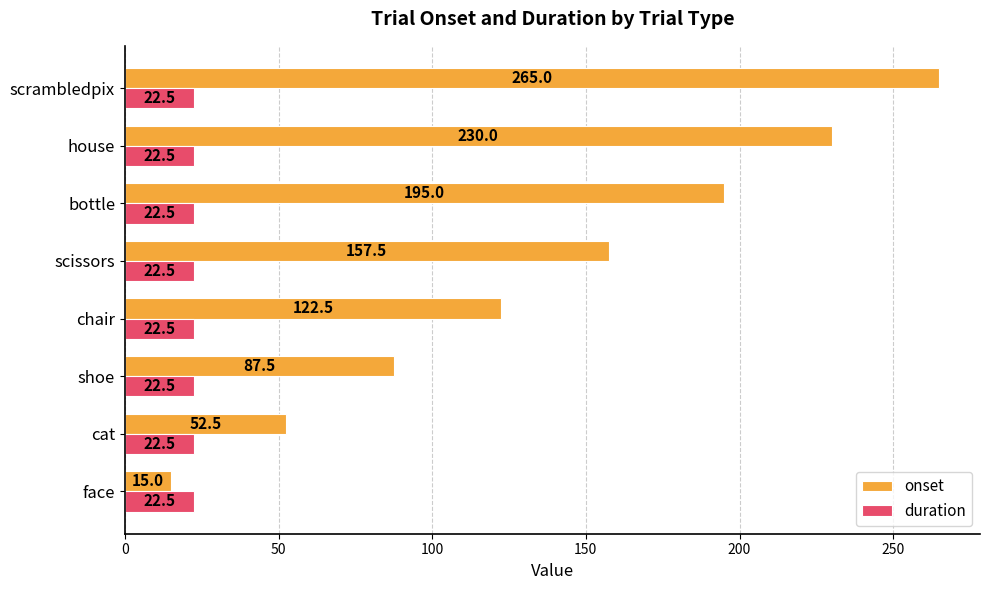

What is the smallest value displayed?

15.0